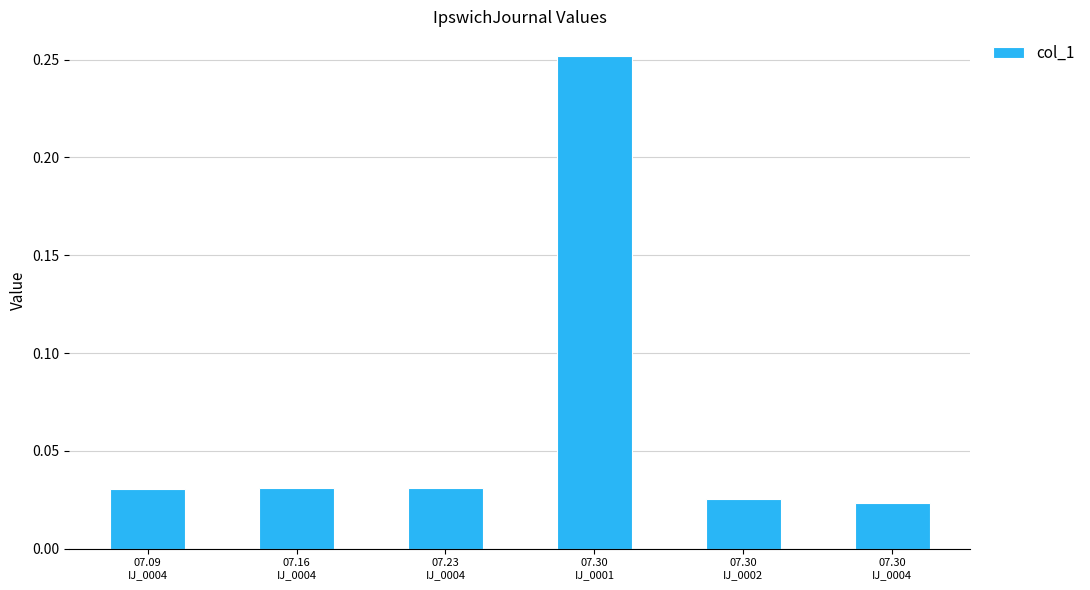

How many bars are there in total?

6